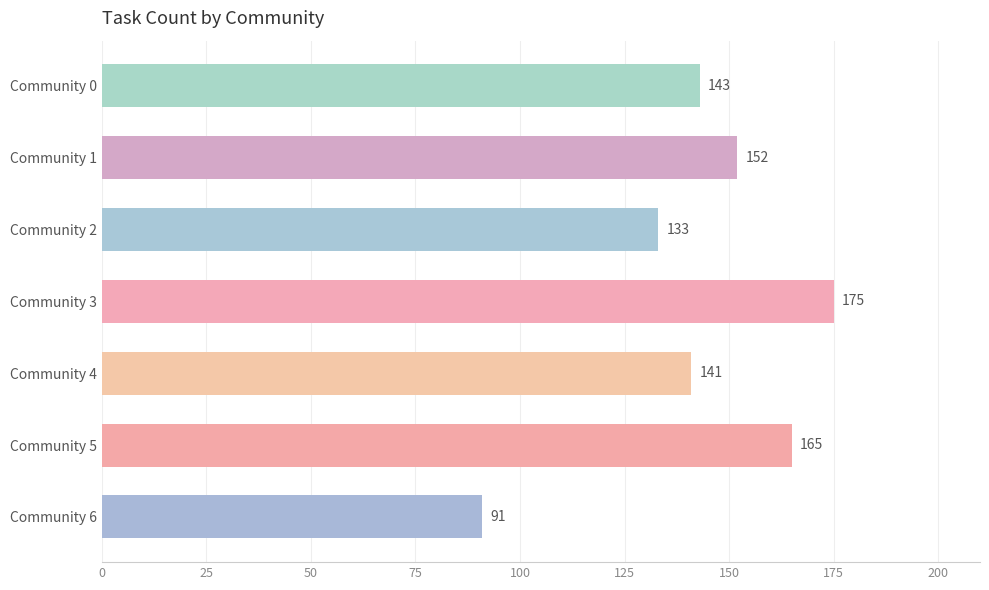

Reading bottom to top, extract all data points from this chart.

Community 6=91	Community 5=165	Community 4=141	Community 3=175	Community 2=133	Community 1=152	Community 0=143